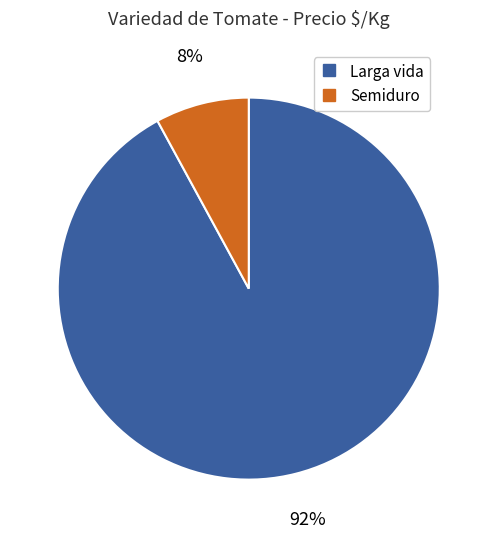

Is the sum of Semiduro and Larga vida greater than half?

Yes